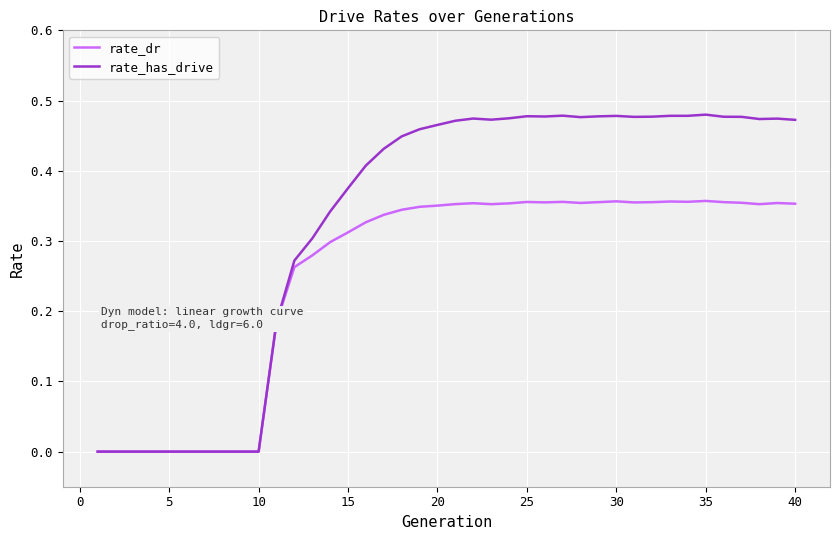

Which series has the largest range (max minus min)?

rate_has_drive